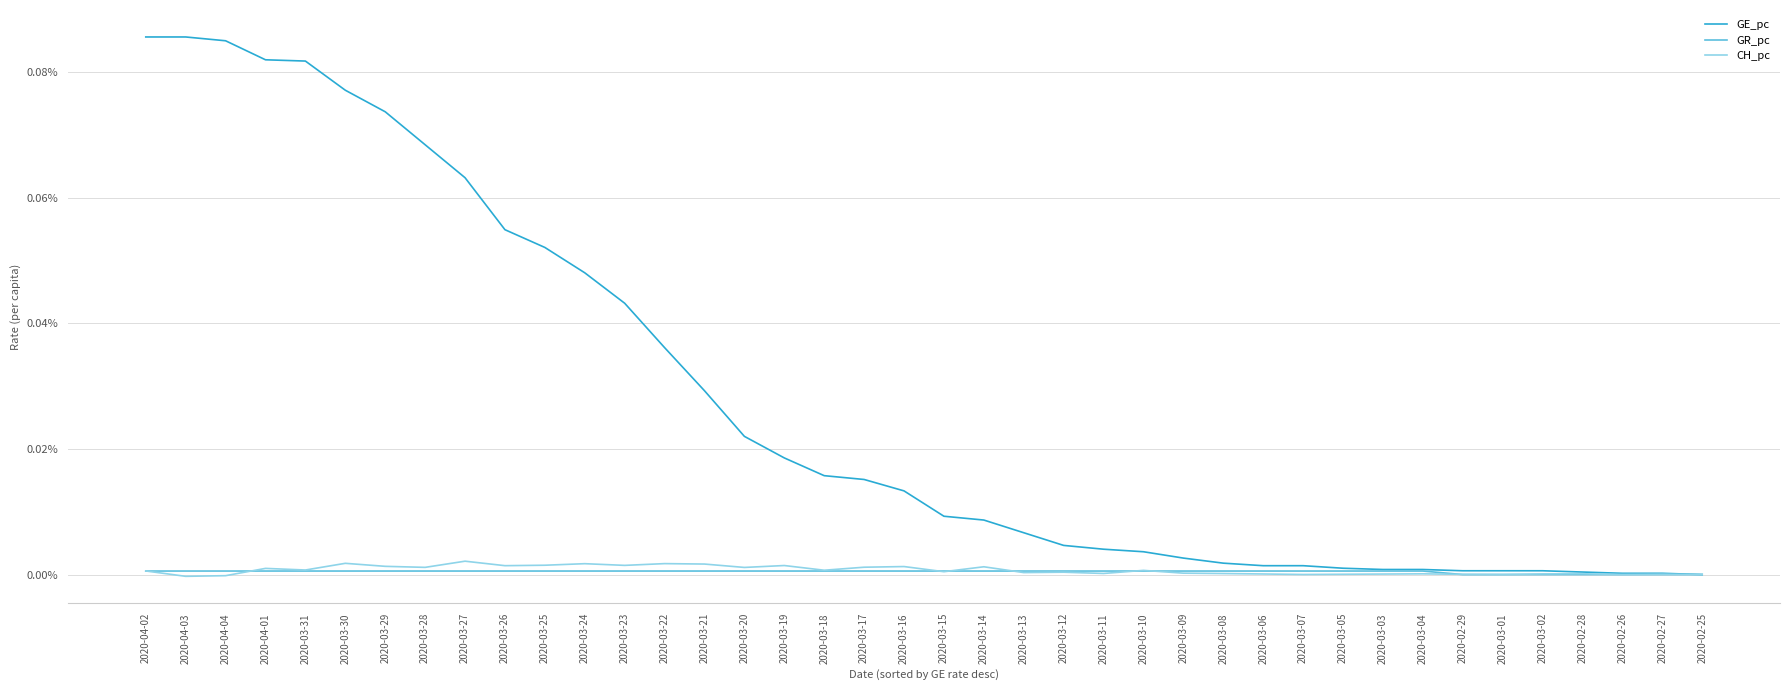

Which series has the largest total across all categories?

GE_pc